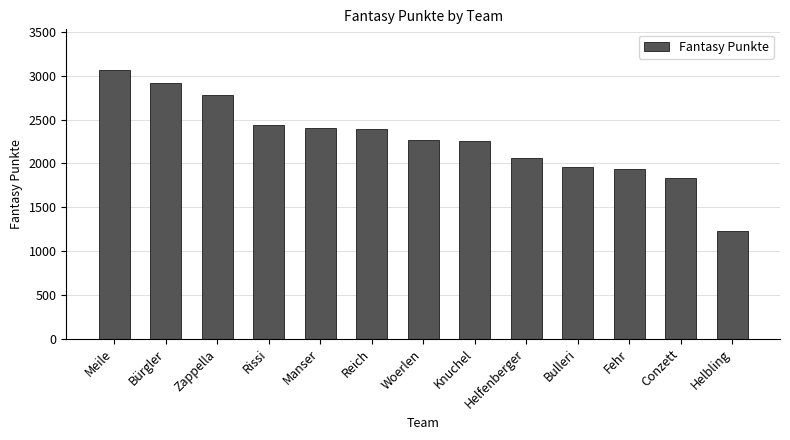

What is the sum of the values at Conzett and Helfenberger?

3894